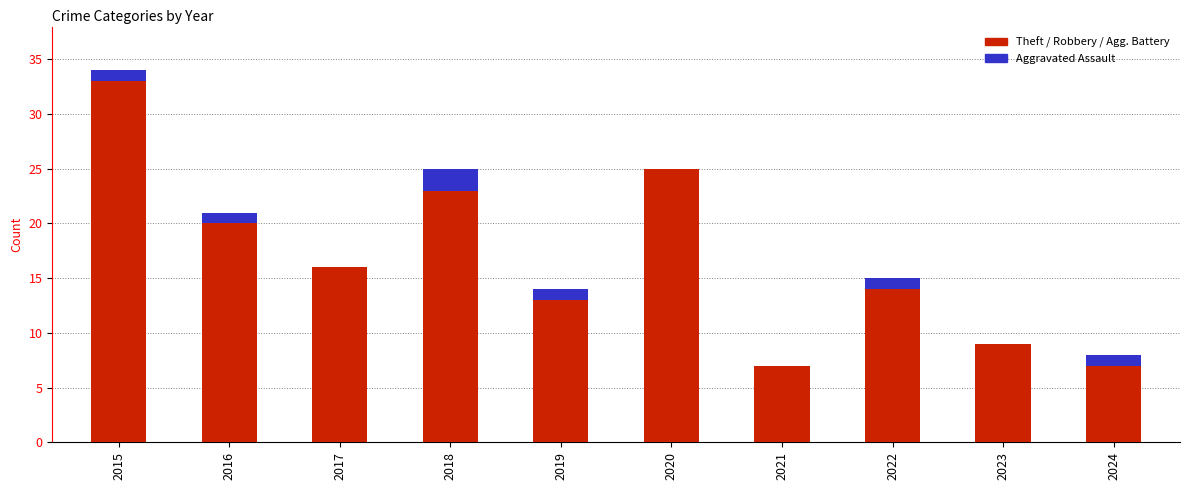

How many series are shown in this chart?

4